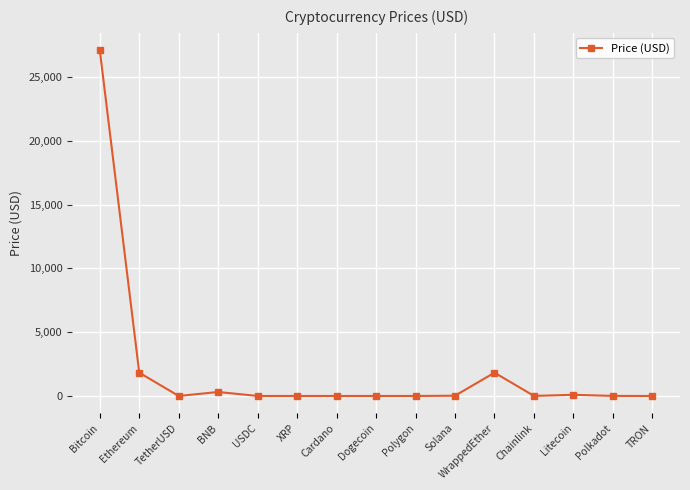

True or false: the data shows 1826.1 at WrappedEther.

True